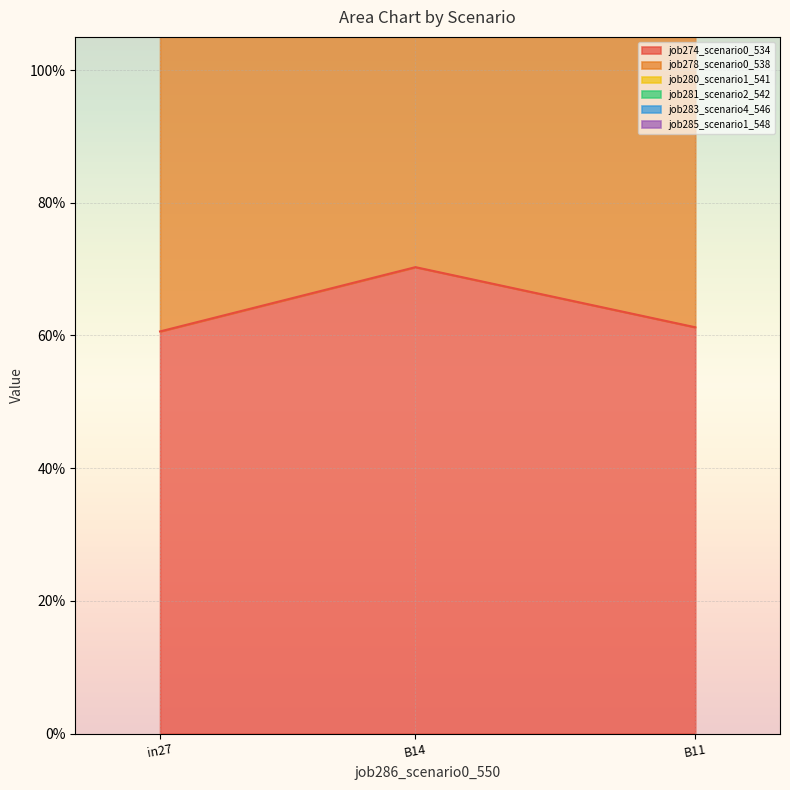

What is the label of the 3rd point from the right?

in27